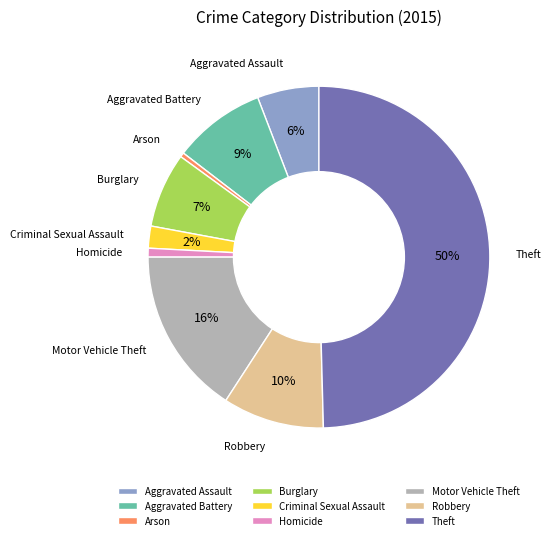

True or false: Homicide accounts for 1% of the total.

True